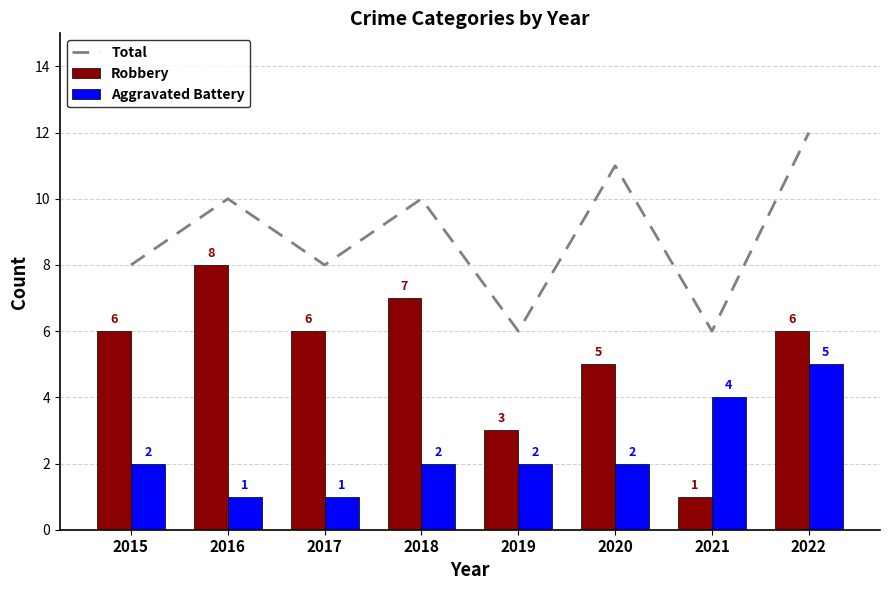

The value of Total at 2019 is 8. True or false?

False